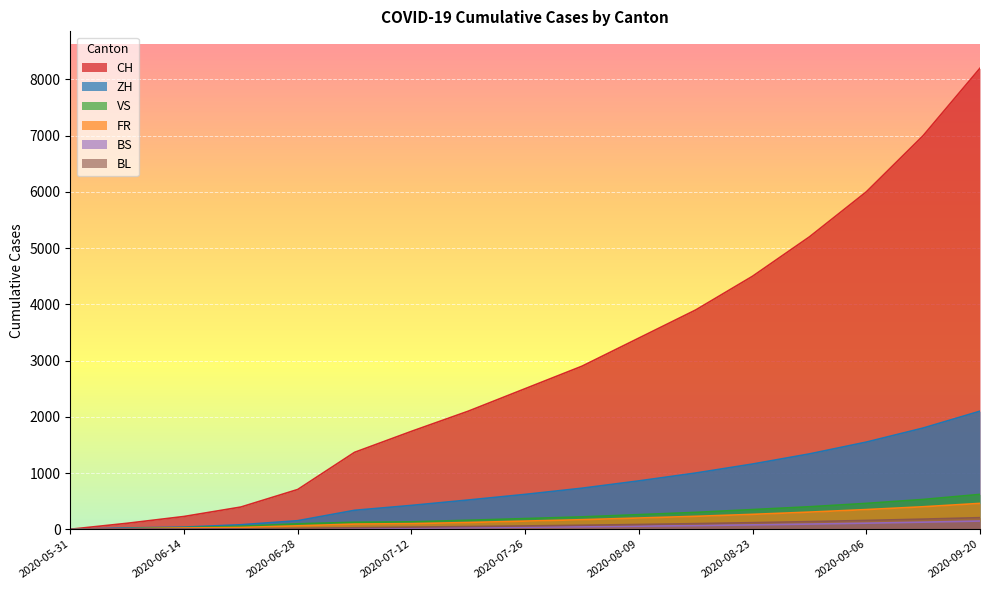

List the series in order of their peak value, lowest first.

BS, BL, FR, VS, ZH, CH